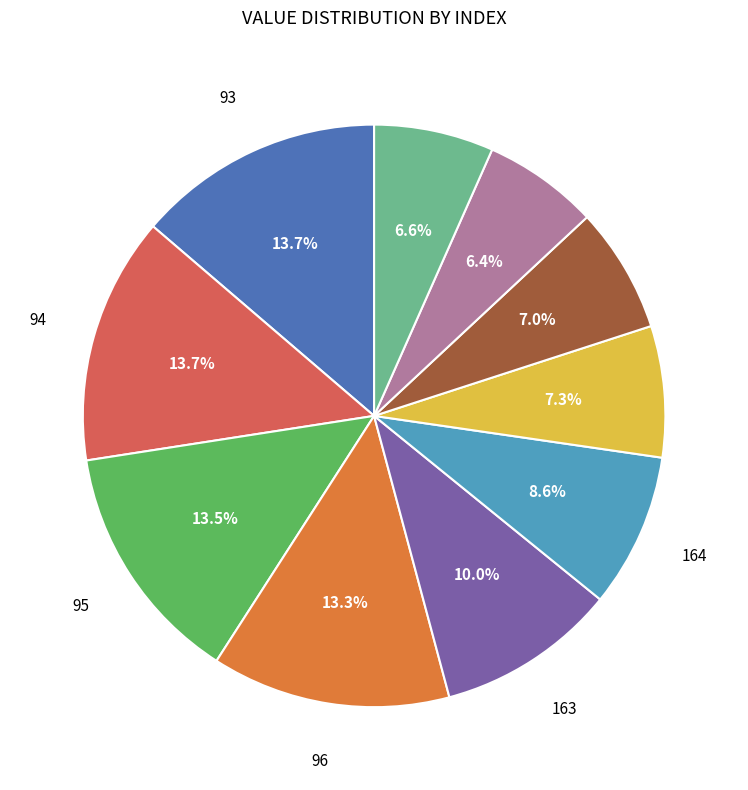

Is there a majority slice in this chart?

No